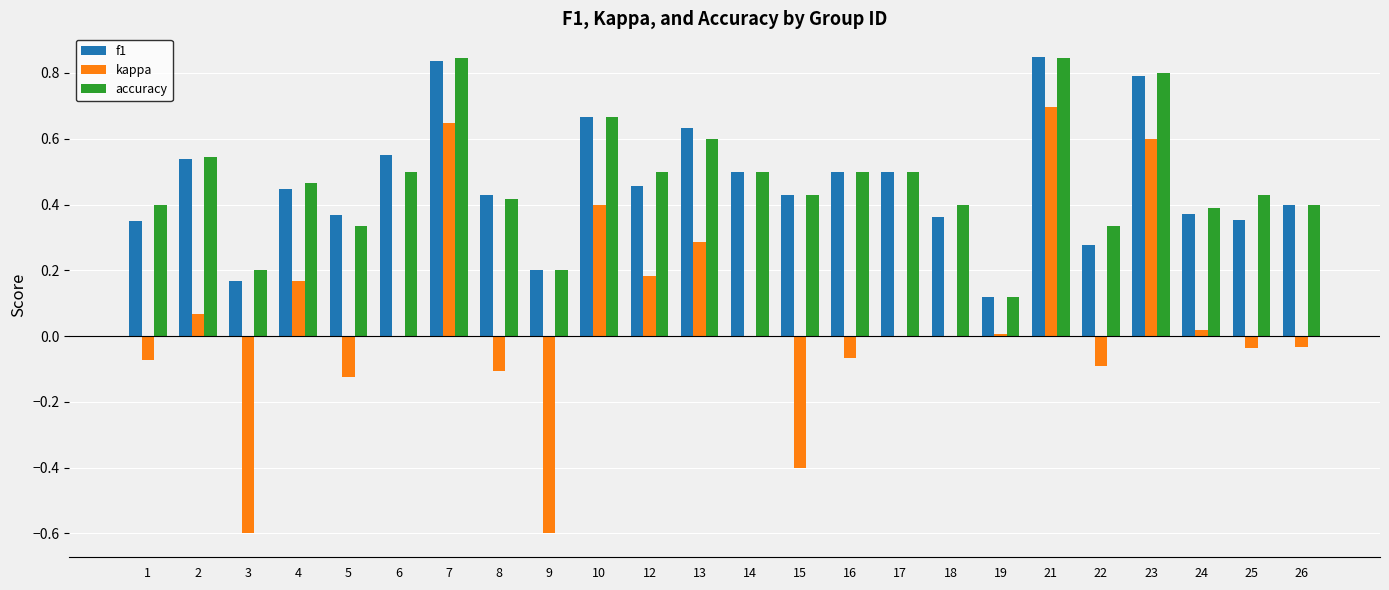

What are all the series names shown in the legend?

f1, kappa, accuracy